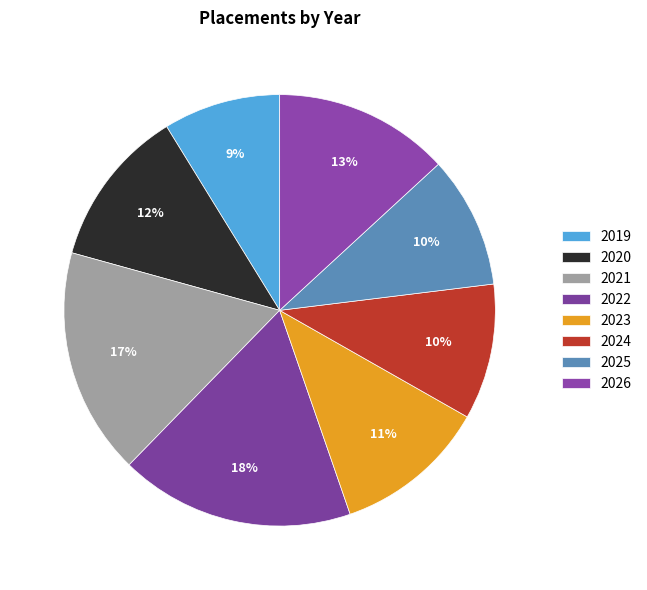

Rank the categories by value from highest to lowest.

2022, 2021, 2026, 2020, 2023, 2024, 2025, 2019